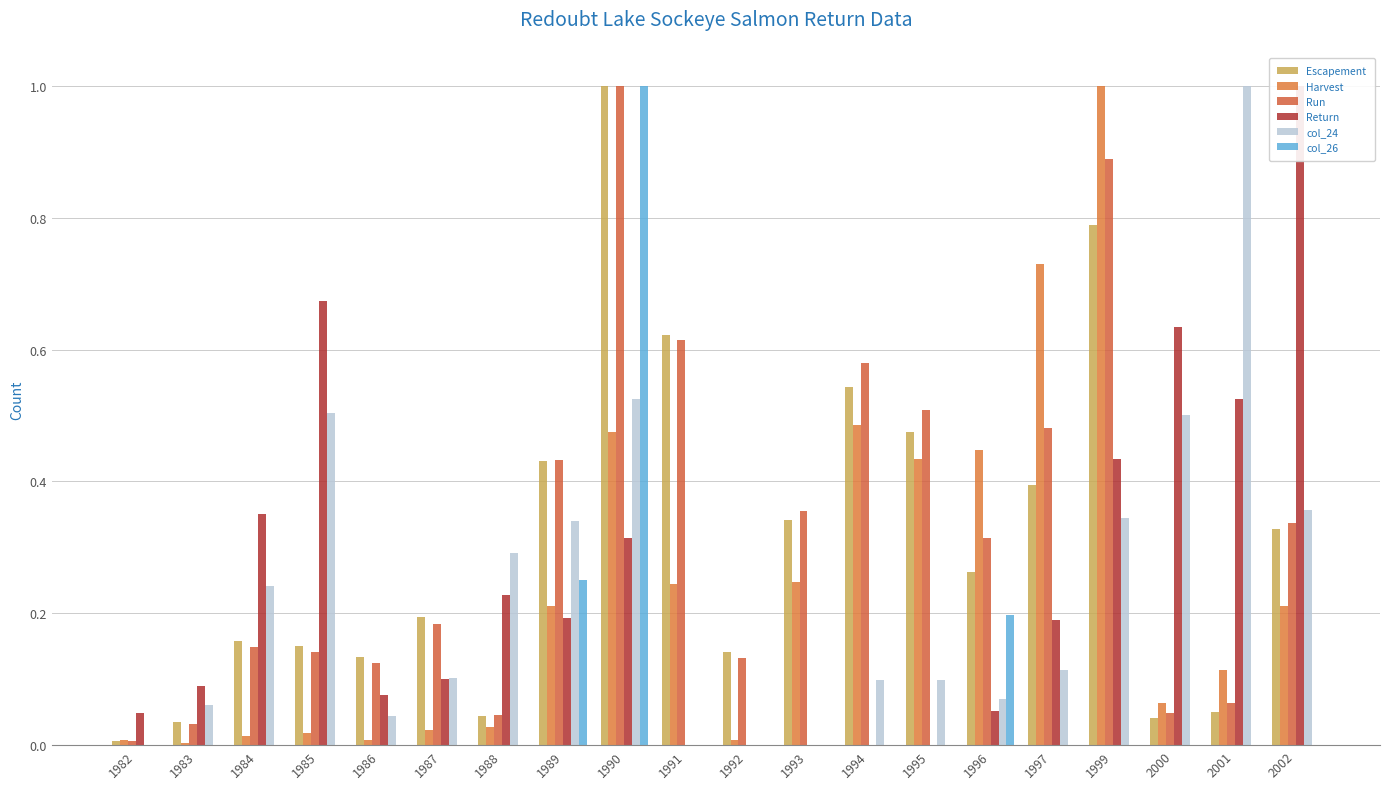

Reading left to right, what are all the values shown in this chart?

Escapement: 1982=0.0	1983=0.0	1984=0.2	1985=0.2	1986=0.1	1987=0.2	1988=0.0	1989=0.4	1990=1.0	1991=0.6	1992=0.1	1993=0.3	1994=0.5	1995=0.5	1996=0.3	1997=0.4	1999=0.8	2000=0.0	2001=0.1	2002=0.3
Harvest: 1982=0.0	1983=0.0	1984=0.0	1985=0.0	1986=0.0	1987=0.0	1988=0.0	1989=0.2	1990=0.5	1991=0.2	1992=0.0	1993=0.2	1994=0.5	1995=0.4	1996=0.4	1997=0.7	1999=1.0	2000=0.1	2001=0.1	2002=0.2
Run: 1982=0.0	1983=0.0	1984=0.1	1985=0.1	1986=0.1	1987=0.2	1988=0.0	1989=0.4	1990=1.0	1991=0.6	1992=0.1	1993=0.4	1994=0.6	1995=0.5	1996=0.3	1997=0.5	1999=0.9	2000=0.0	2001=0.1	2002=0.3
Return: 1982=0.0	1983=0.1	1984=0.4	1985=0.7	1986=0.1	1987=0.1	1988=0.2	1989=0.2	1990=0.3	1991=0.0	1992=0.0	1993=0.0	1994=0.0	1995=0.0	1996=0.1	1997=0.2	1999=0.4	2000=0.6	2001=0.5	2002=1.0
col_24: 1982=0.0	1983=0.1	1984=0.2	1985=0.5	1986=0.0	1987=0.1	1988=0.3	1989=0.3	1990=0.5	1991=0.0	1992=0.0	1993=0.0	1994=0.1	1995=0.1	1996=0.1	1997=0.1	1999=0.3	2000=0.5	2001=1.0	2002=0.4
col_26: 1982=0.0	1983=0.0	1984=0.0	1985=0.0	1986=0.0	1987=0.0	1988=0.0	1989=0.2	1990=1.0	1991=0.0	1992=0.0	1993=0.0	1994=0.0	1995=0.0	1996=0.2	1997=0.0	1999=0.0	2000=0.0	2001=0.0	2002=0.0